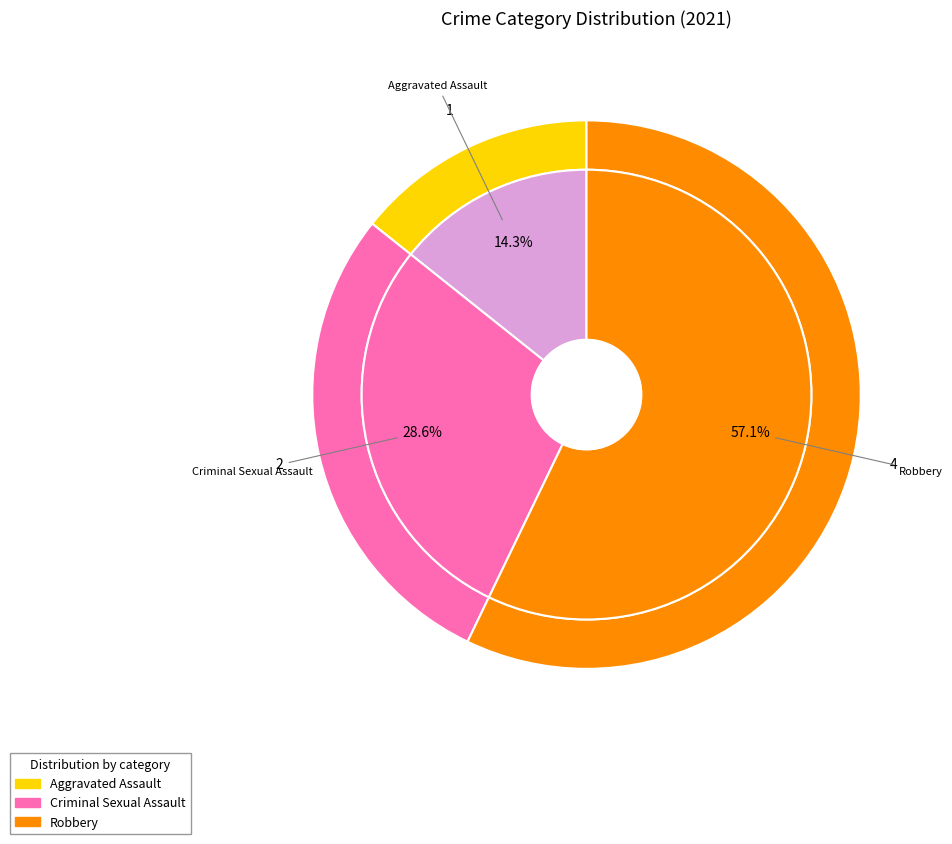

Does any single category account for the majority?

Yes